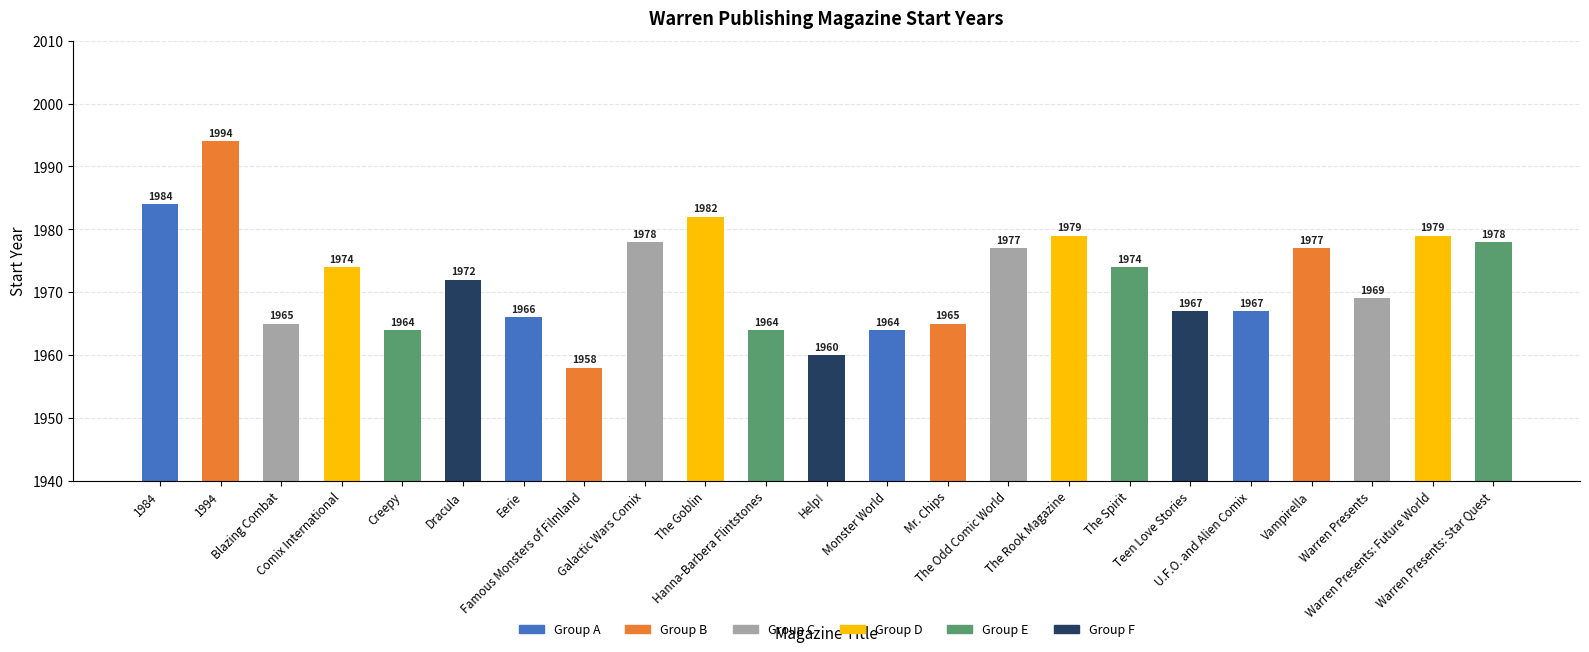

Which category has the highest value across all series?

1994